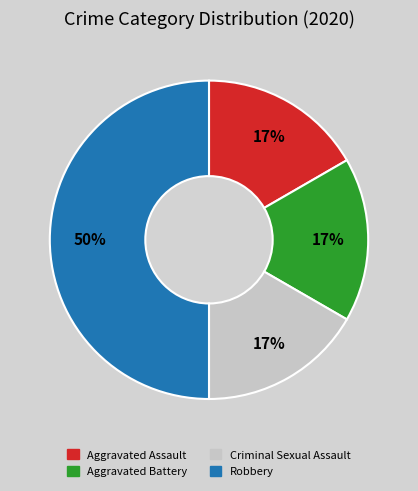

How many segments does this pie chart have?

4